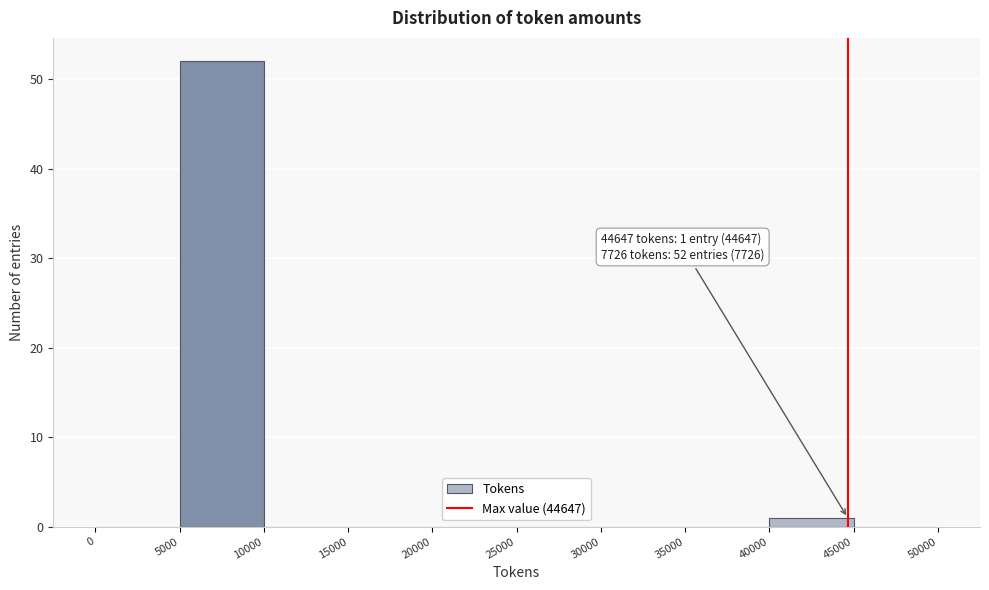

Which range on the x-axis has the tallest bar?

5000 to 10000